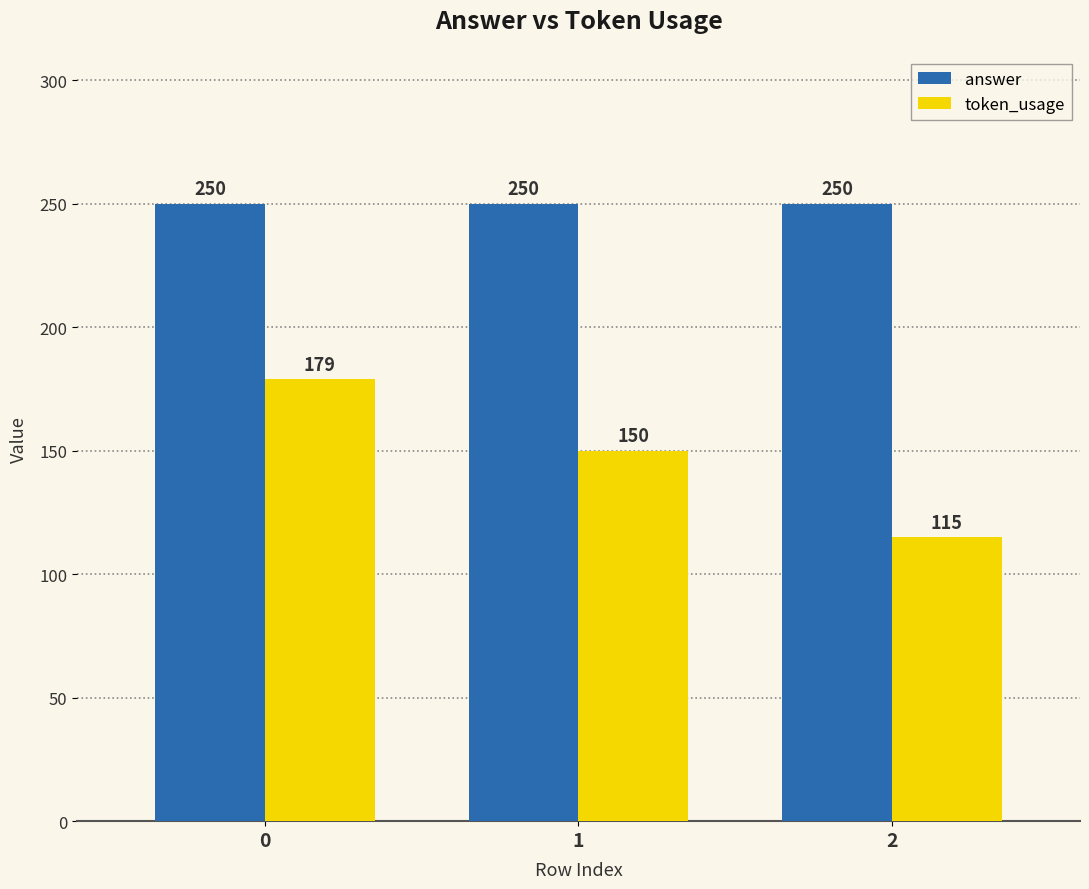

What is the sum of the token_usage values at 0 and 1?

329